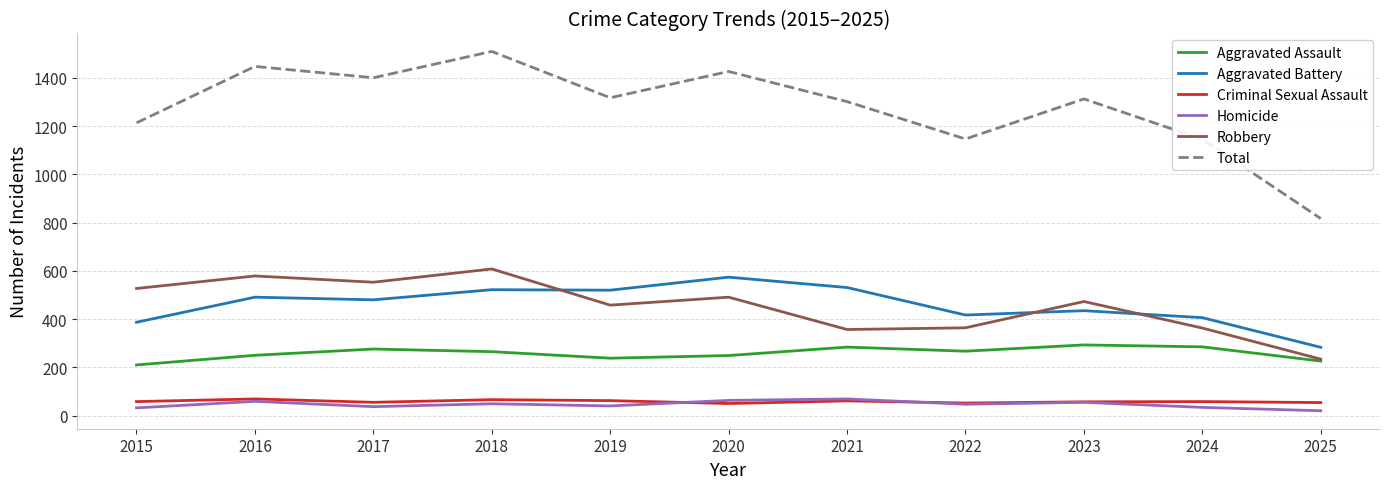

The value of Robbery at 2021 is 187. True or false?

False